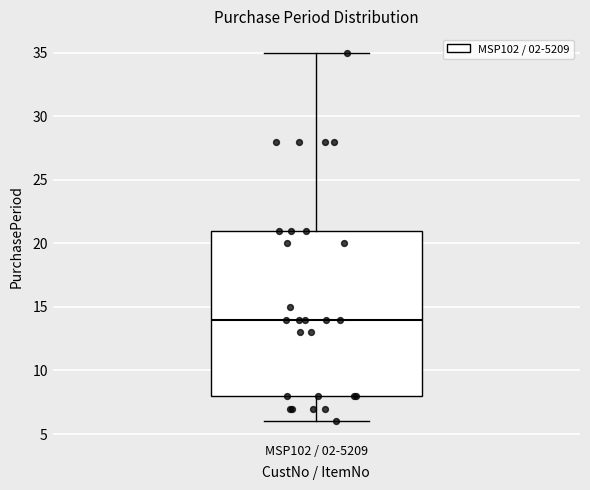

Transcribe this box plot: give where the median line is, the range the box spans, and where the two whiskers end, as read against the y-axis. The values are not printed on the chart, so give them approximately, as read against the axis.

median 14, box 8 to 21, whiskers 6 to 35